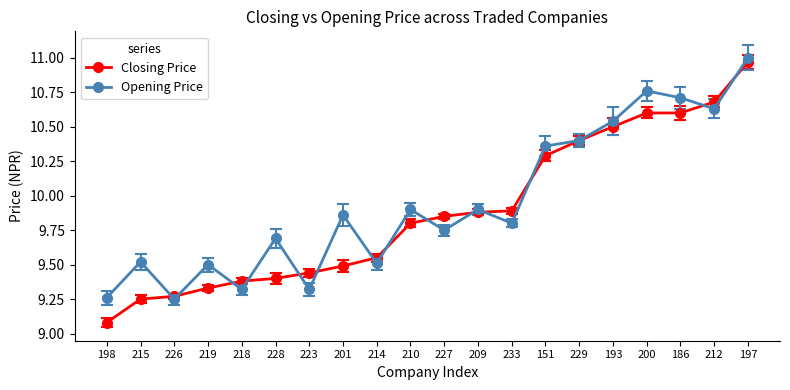

What is the minimum value shown in the chart?

9.1